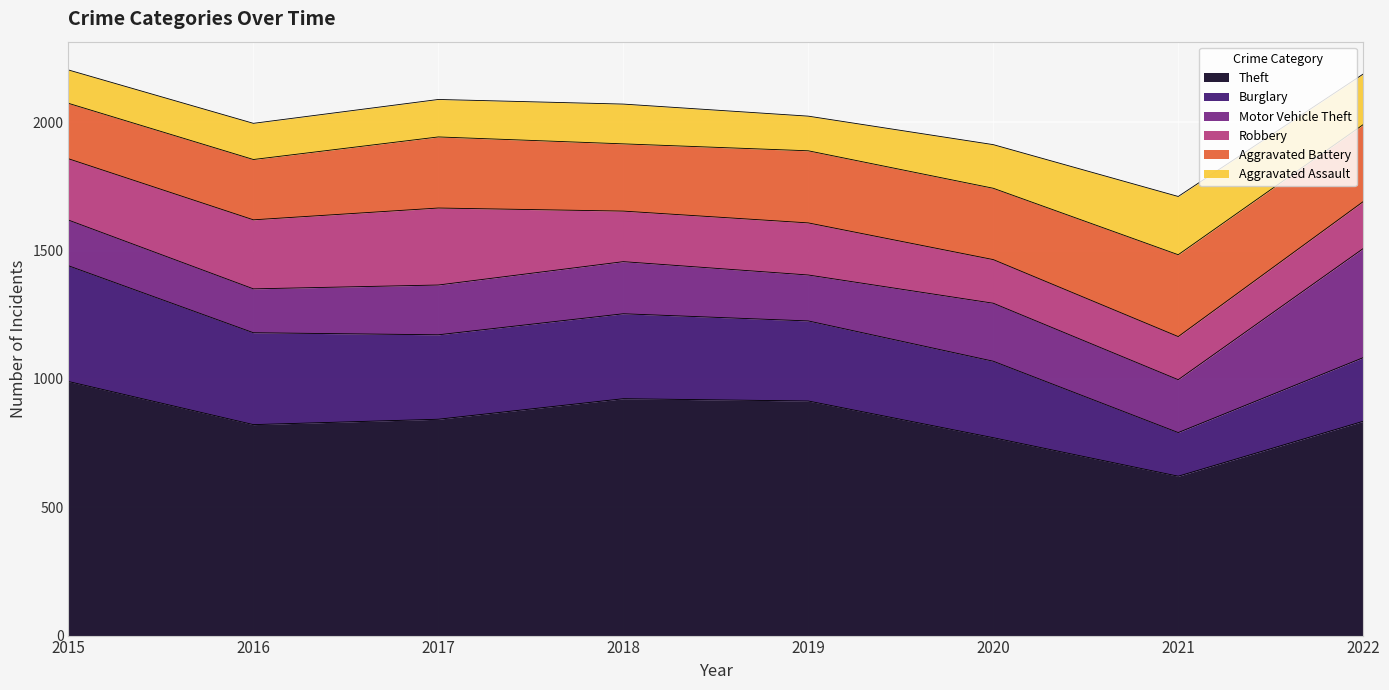

Is it true that Aggravated Battery equals 235 at 2016?

True